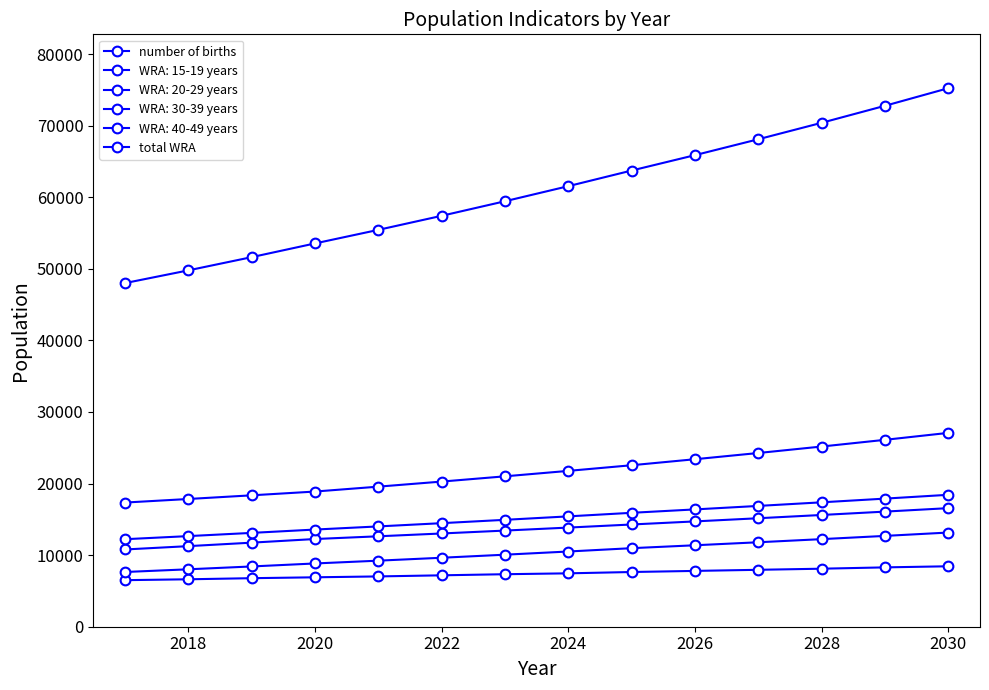

How many lines are shown in the chart?

6